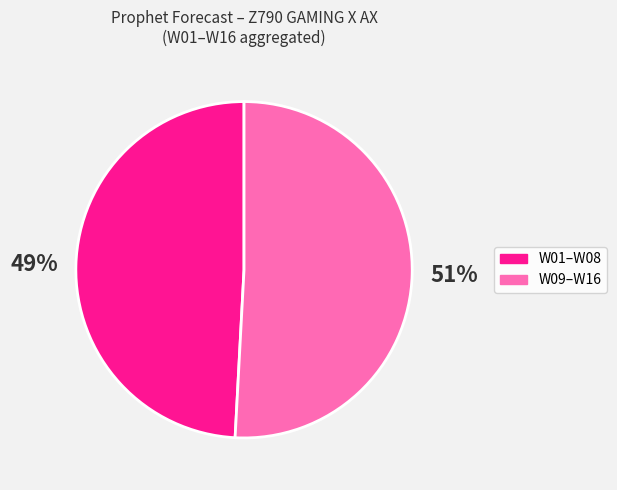

To the nearest percent, what is the average slice percentage?

50%